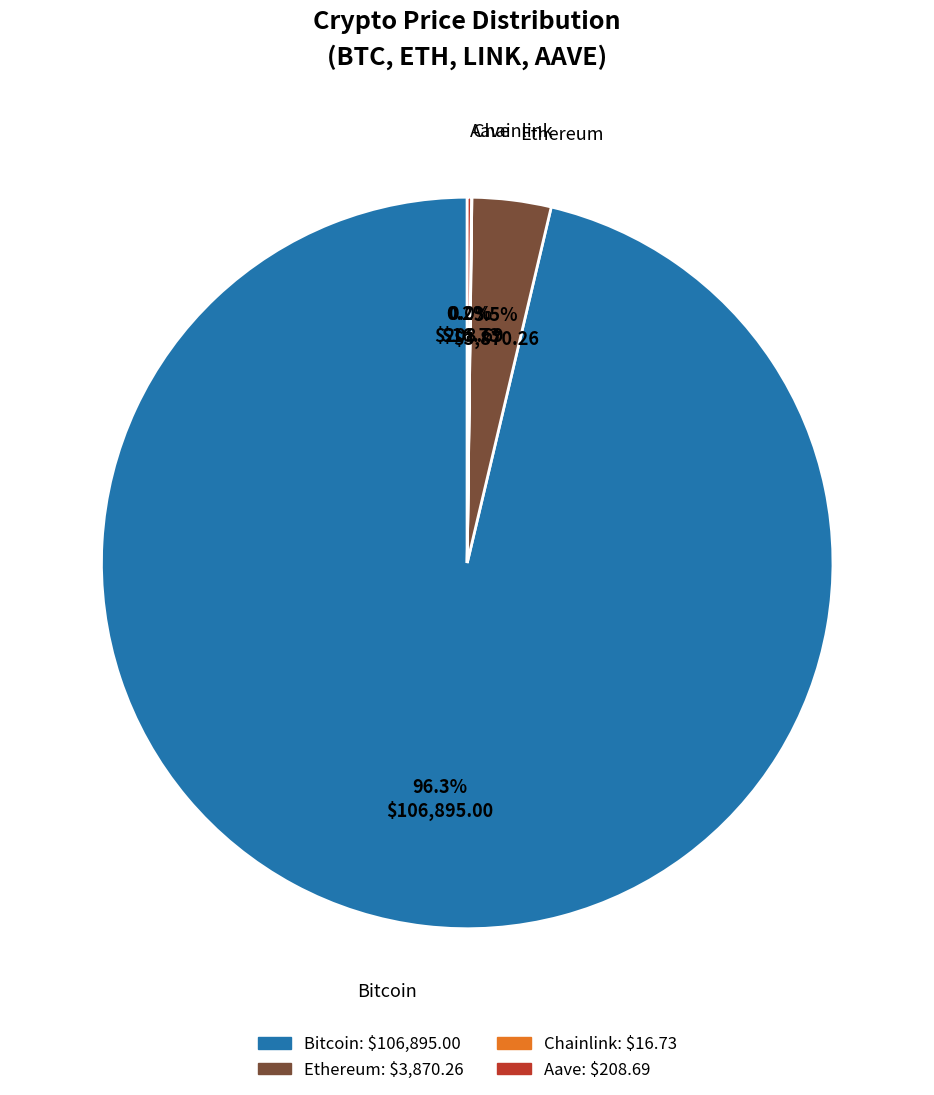

Which category accounts for the majority?

Bitcoin